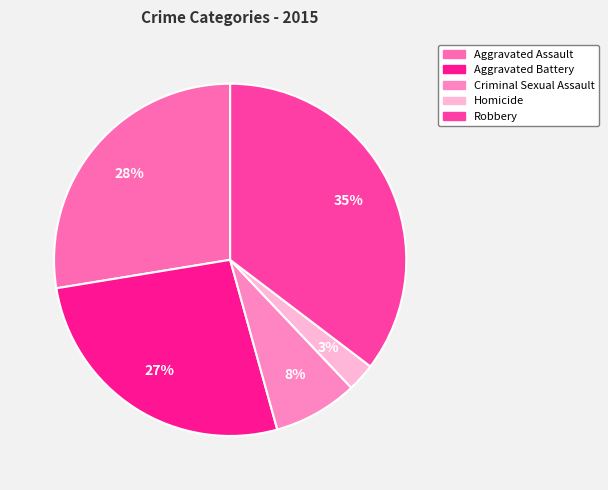

To the nearest percent, what portion does Aggravated Assault represent?

28%